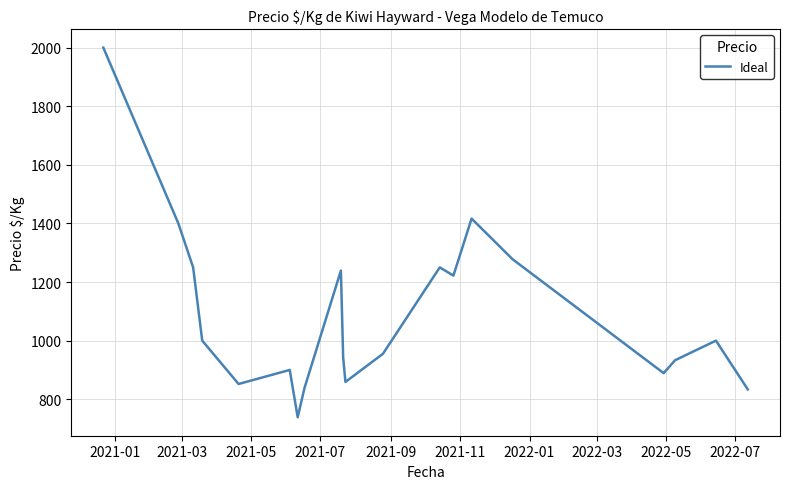

What is the minimum value shown in the chart?

738.5